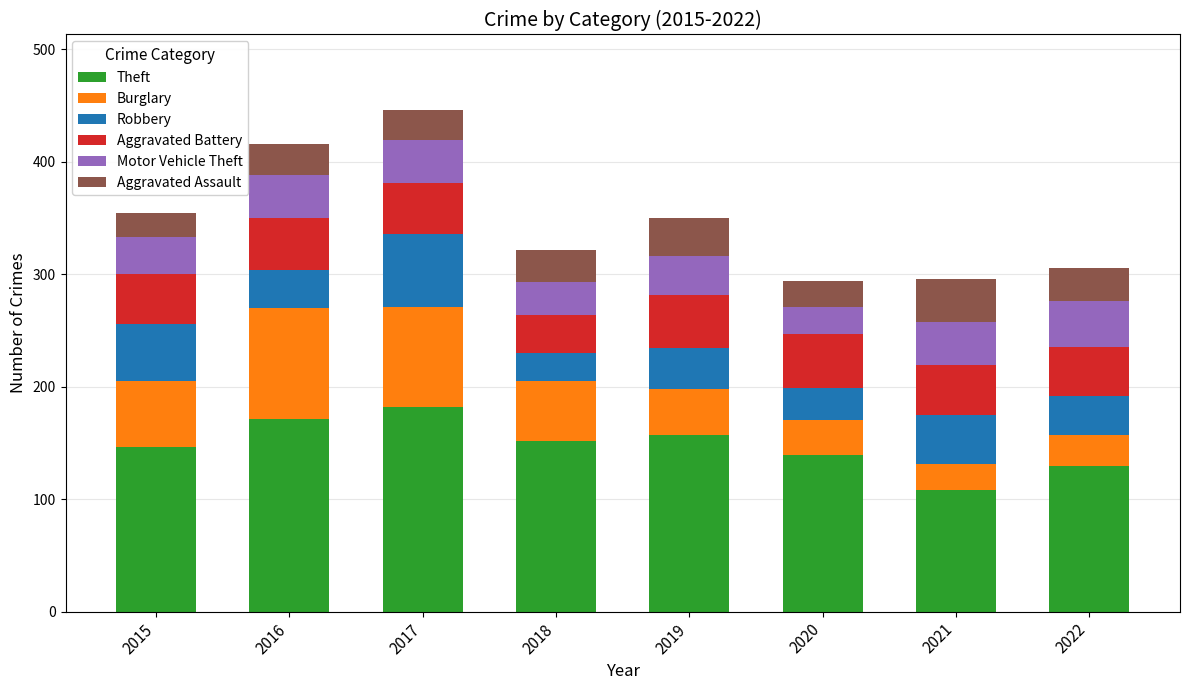

Read the Theft value at 2020.

139